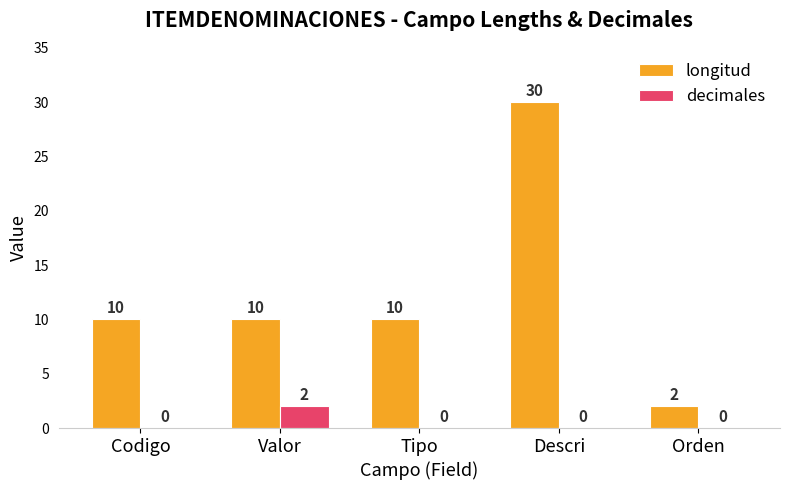

The longitud series shows 10 at Tipo. True or false?

True